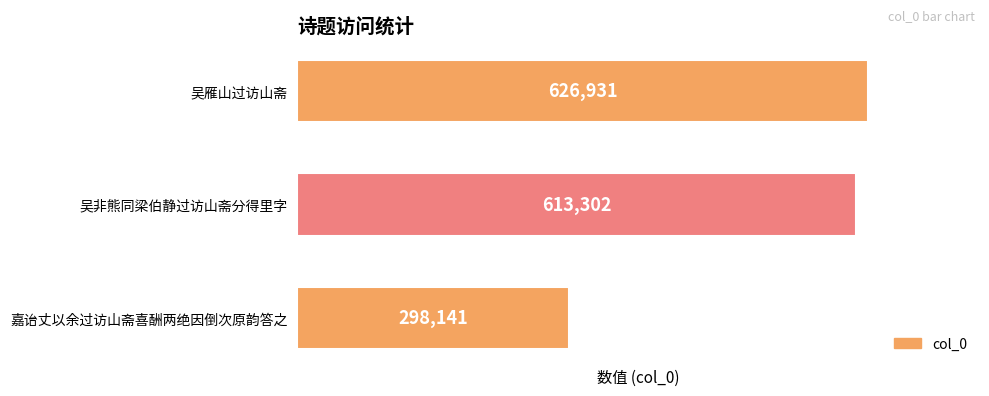

Does the chart contain any negative values?

No